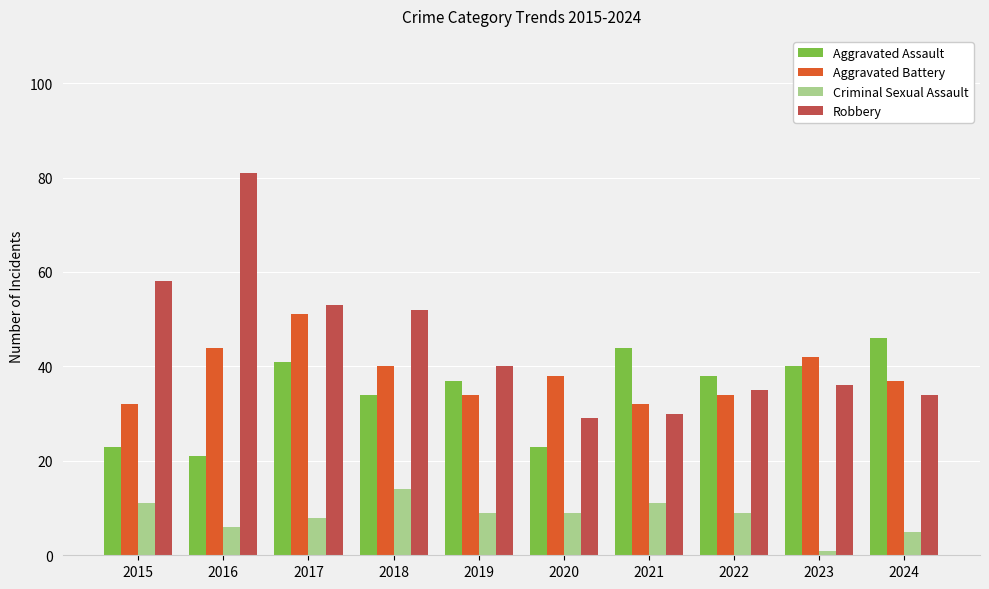

What is the total value across all series at 2021?

117